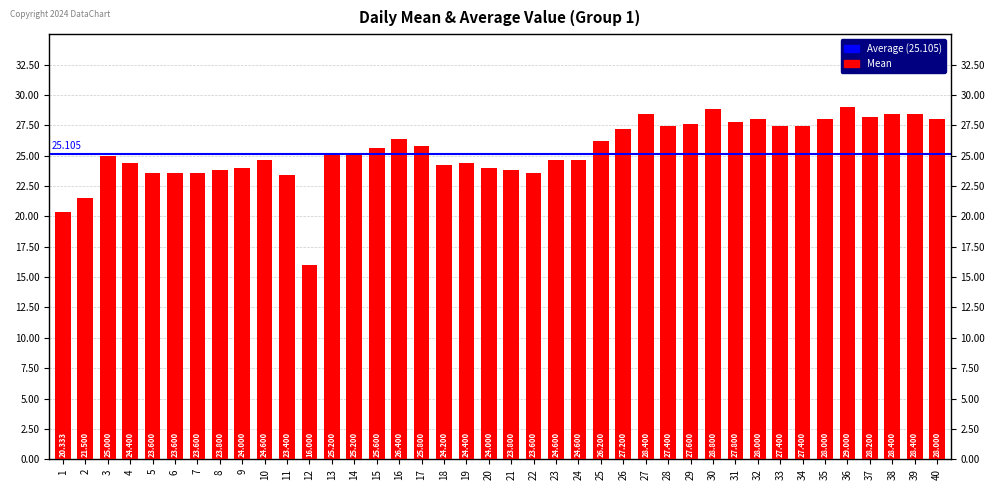

Reading right to left, transcribe all the data shown in this chart.

40=28.0	39=28.4	38=28.4	37=28.2	36=29.0	35=28.0	34=27.4	33=27.4	32=28.0	31=27.8	30=28.8	29=27.6	28=27.4	27=28.4	26=27.2	25=26.2	24=24.6	23=24.6	22=23.6	21=23.8	20=24.0	19=24.4	18=24.2	17=25.8	16=26.4	15=25.6	14=25.2	13=25.2	12=16.0	11=23.4	10=24.6	9=24.0	8=23.8	7=23.6	6=23.6	5=23.6	4=24.4	3=25.0	2=21.5	1=20.3